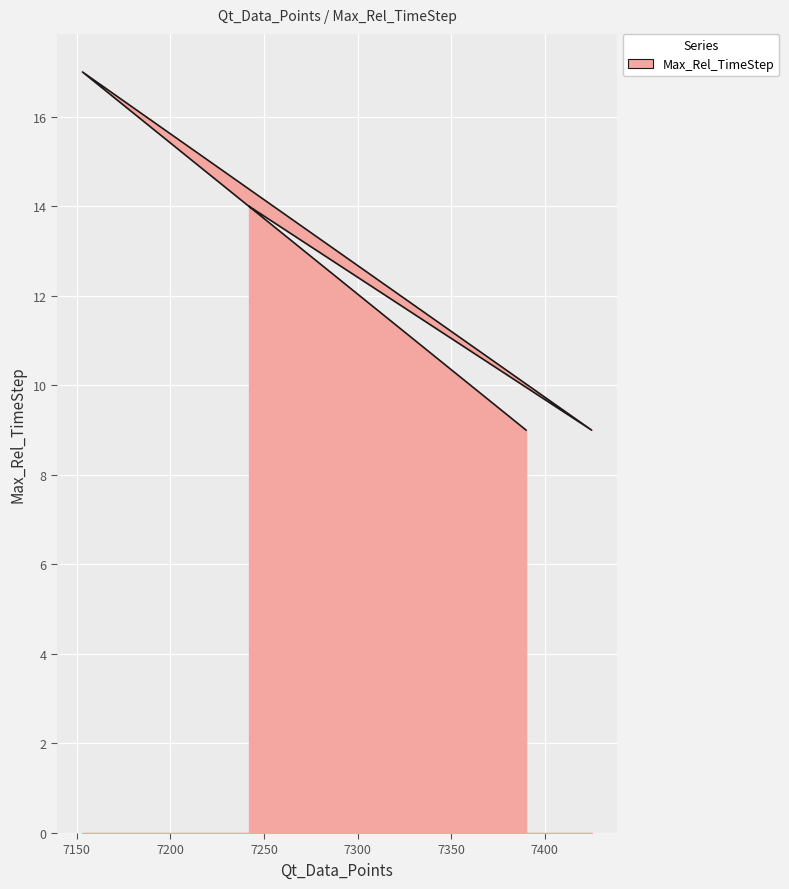

The chart shows a value of 5 at 7425. True or false?

False